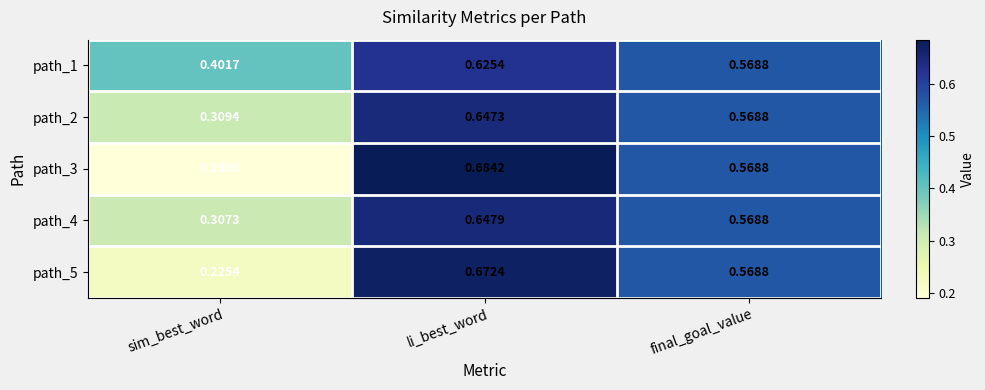

At which category does the chart reach its peak across all series?

li_best_word